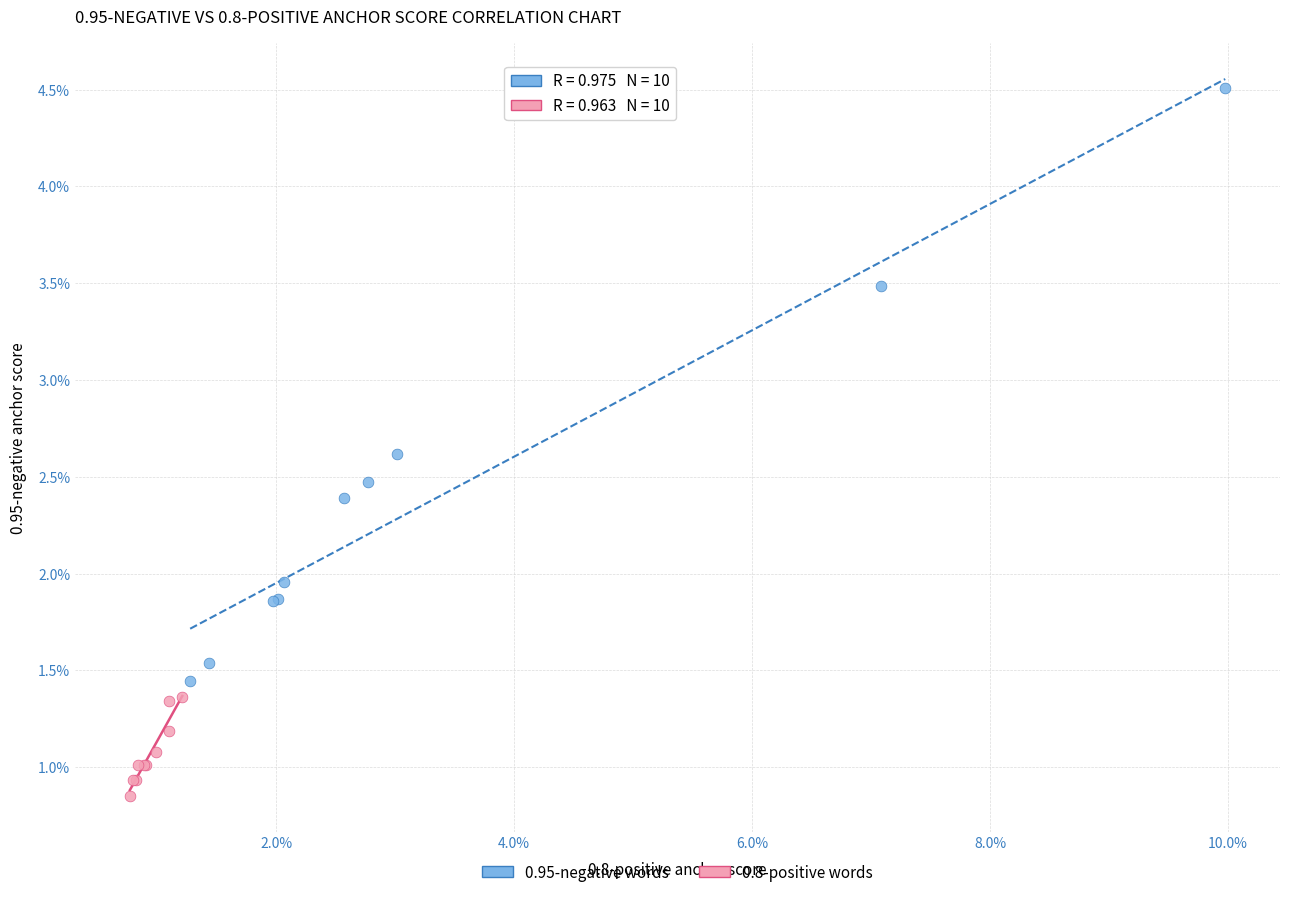

Which series reaches the minimum Y coordinate?

0.8-positive words